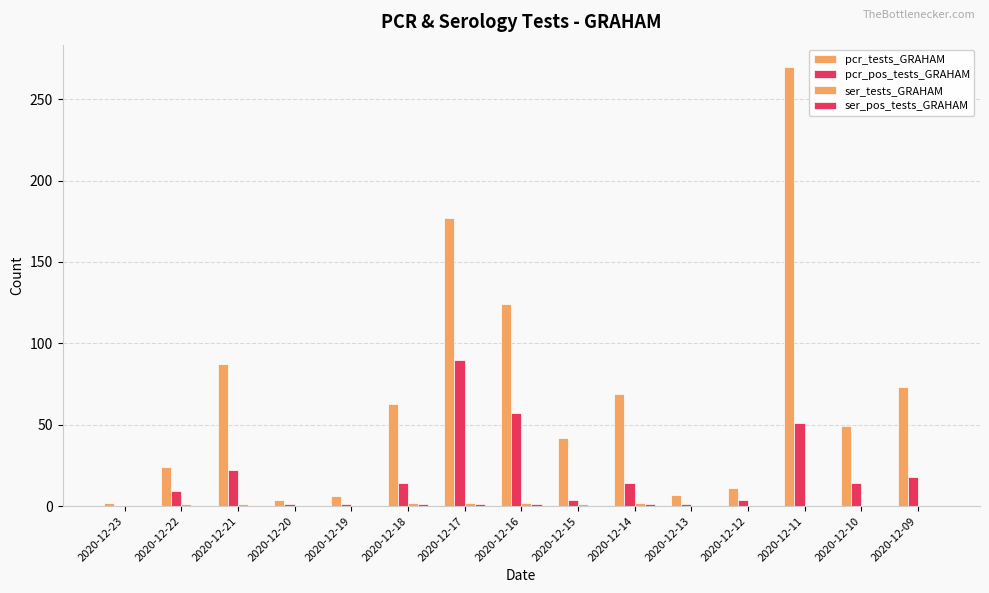

Reading left to right, list all the values displayed in this chart.

pcr_tests_GRAHAM: 2	24	87	4	6	63	177	124	42	69	7	11	270	49	73
pcr_pos_tests_GRAHAM: 0	9	22	1	1	14	90	57	4	14	1	4	51	14	18
ser_tests_GRAHAM: 0	1	1	0	0	2	2	2	1	2	0	0	0	0	0
ser_pos_tests_GRAHAM: 0	0	0	0	0	1	1	1	0	1	0	0	0	0	0